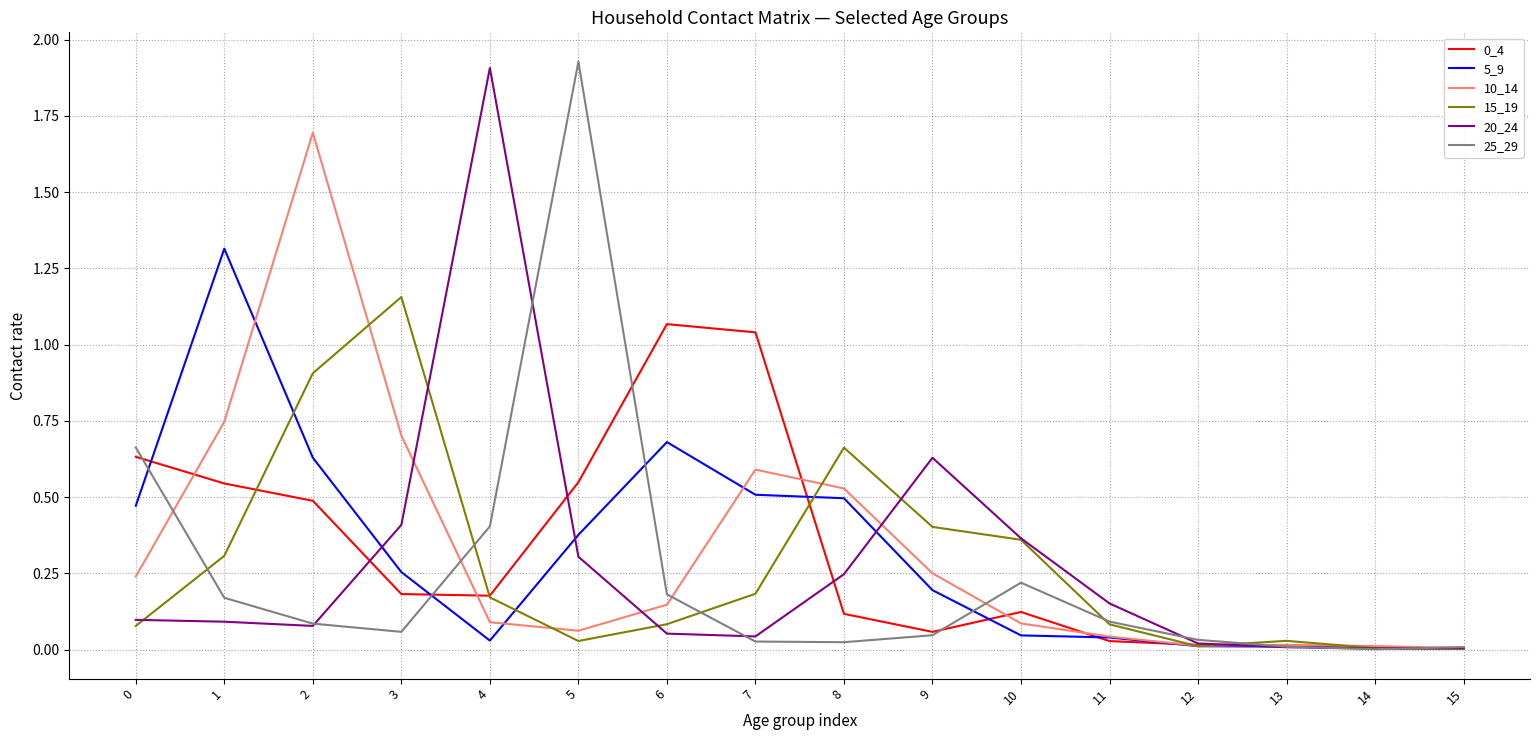

What is the total value across all series at 2?

3.9